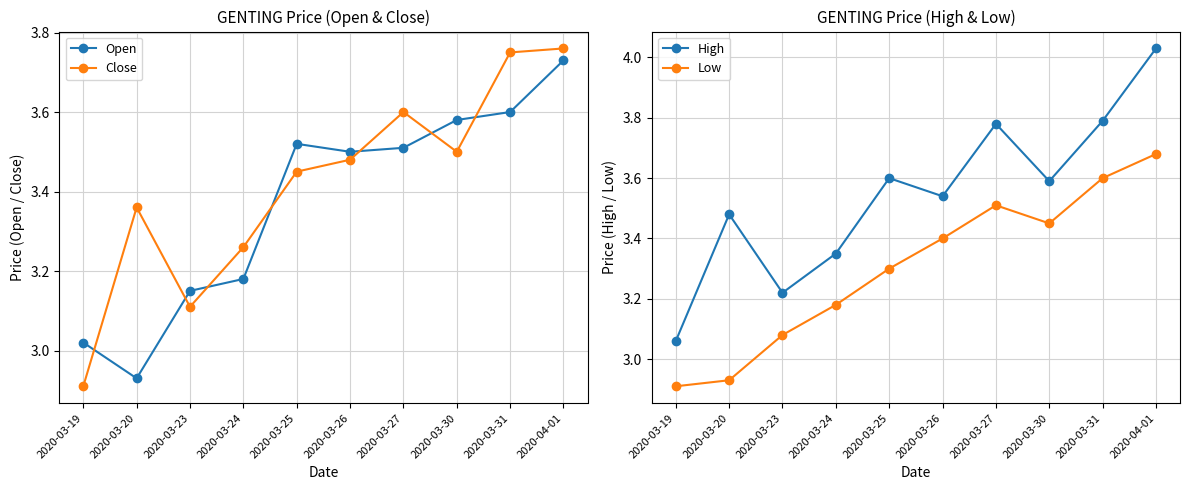

How many data points does each series have?

10